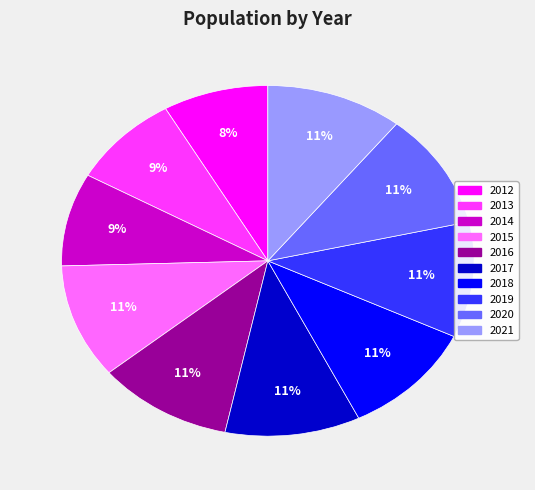

To the nearest percent, what is the average slice percentage?

10%